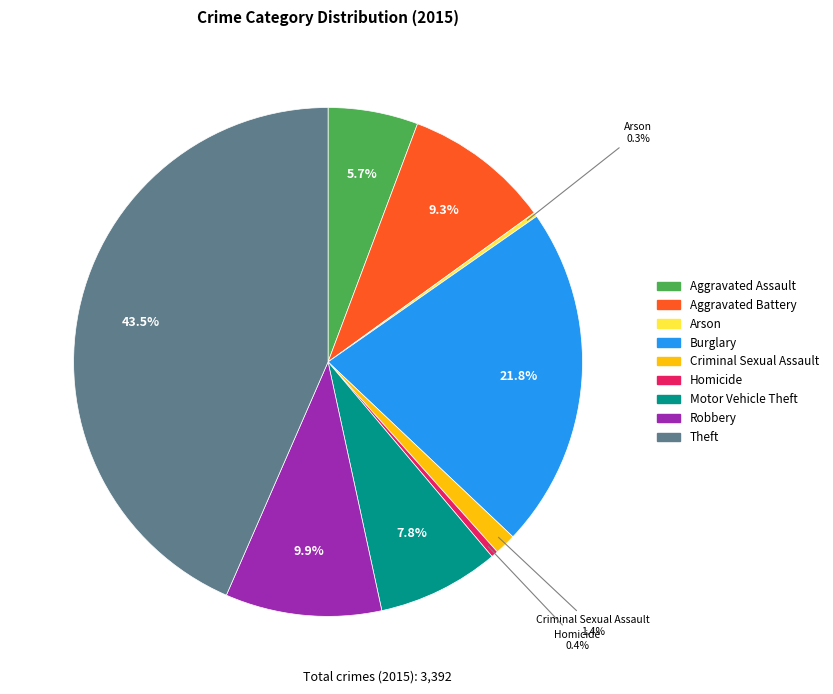

To the nearest percent, what is the average slice percentage?

11%